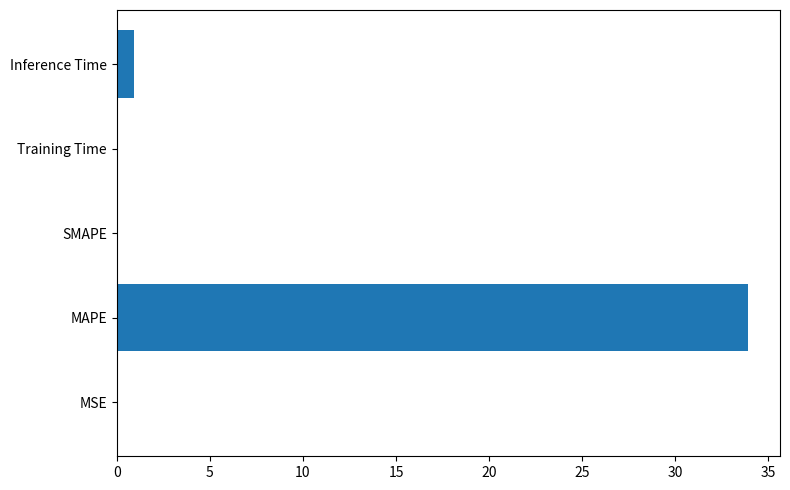

The chart shows a value of 33.9 at MAPE. True or false?

True